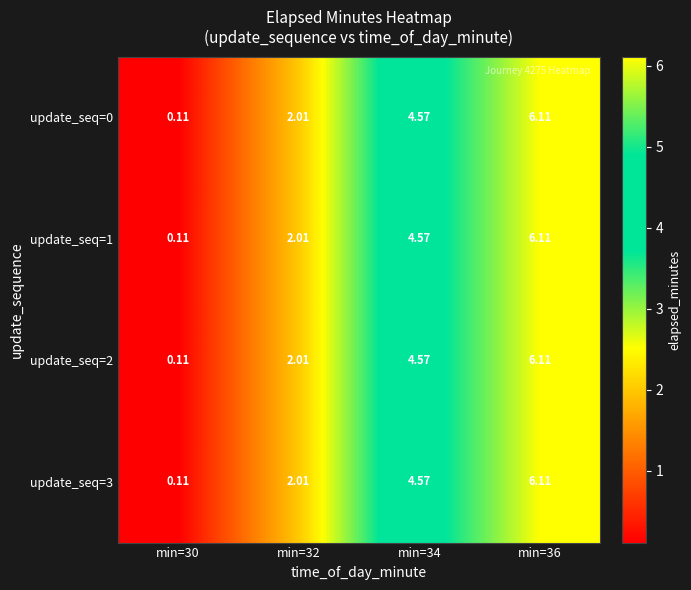

At how many categories does at least one series exceed 0?

4